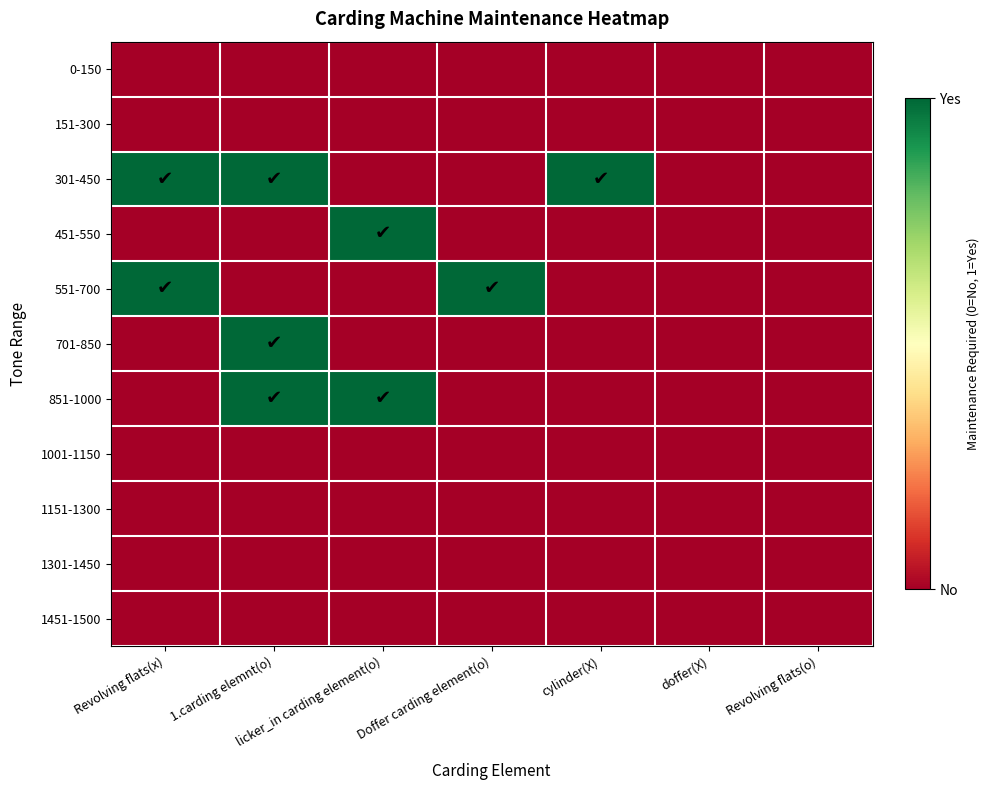

Which series has the widest spread of values?

301-450